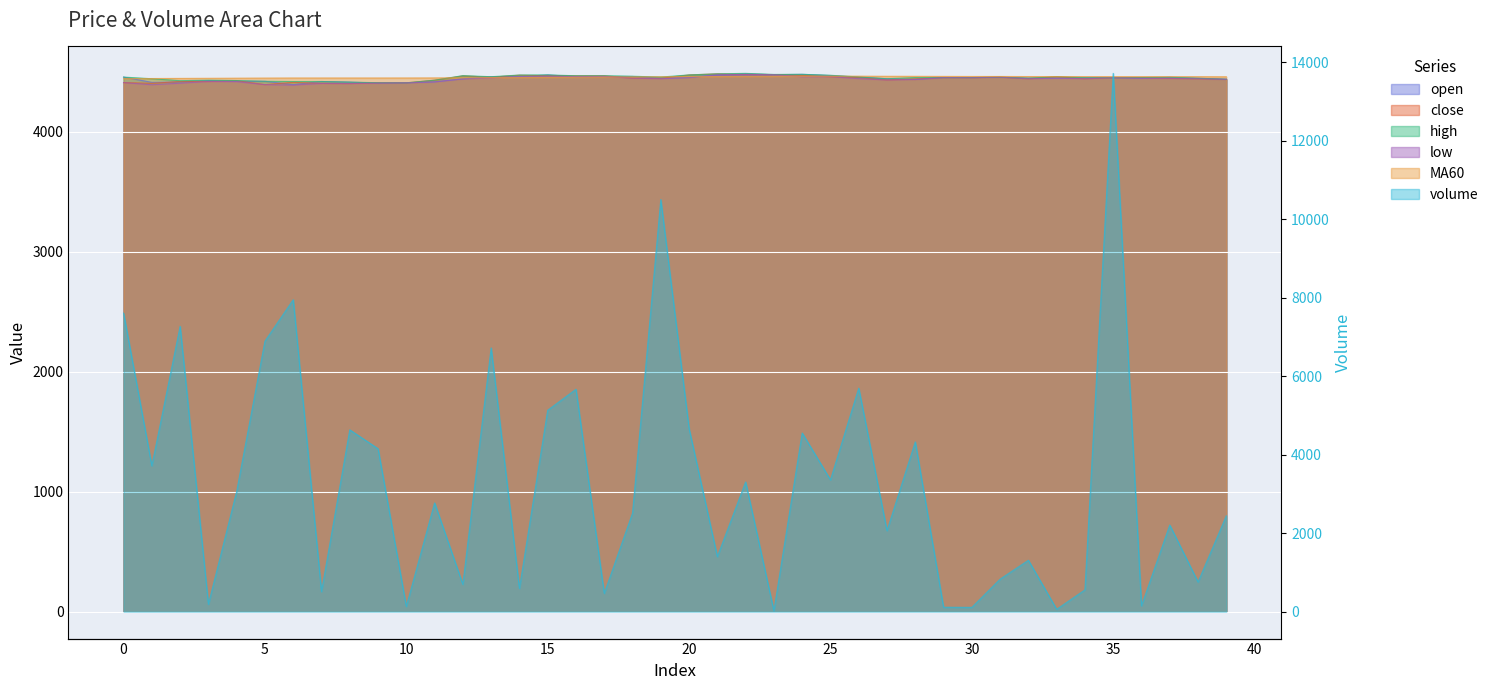

Count the number of data series in this chart.

6